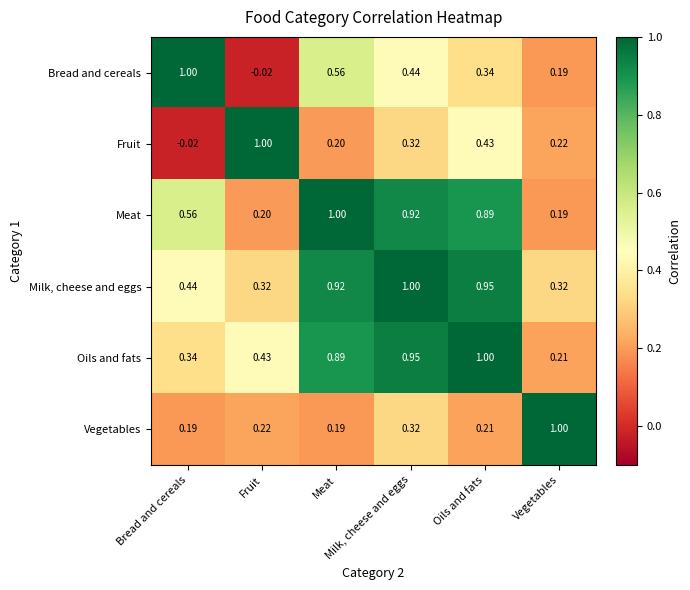

Reading right to left, extract all data points from this chart.

Bread and cereals: Vegetables=0.2	Oils and fats=0.3	Milk, cheese and eggs=0.4	Meat=0.6	Fruit=-0.0	Bread and cereals=1.0
Fruit: Vegetables=0.2	Oils and fats=0.4	Milk, cheese and eggs=0.3	Meat=0.2	Fruit=1.0	Bread and cereals=-0.0
Meat: Vegetables=0.2	Oils and fats=0.9	Milk, cheese and eggs=0.9	Meat=1.0	Fruit=0.2	Bread and cereals=0.6
Milk, cheese and eggs: Vegetables=0.3	Oils and fats=0.9	Milk, cheese and eggs=1.0	Meat=0.9	Fruit=0.3	Bread and cereals=0.4
Oils and fats: Vegetables=0.2	Oils and fats=1.0	Milk, cheese and eggs=0.9	Meat=0.9	Fruit=0.4	Bread and cereals=0.3
Vegetables: Vegetables=1.0	Oils and fats=0.2	Milk, cheese and eggs=0.3	Meat=0.2	Fruit=0.2	Bread and cereals=0.2